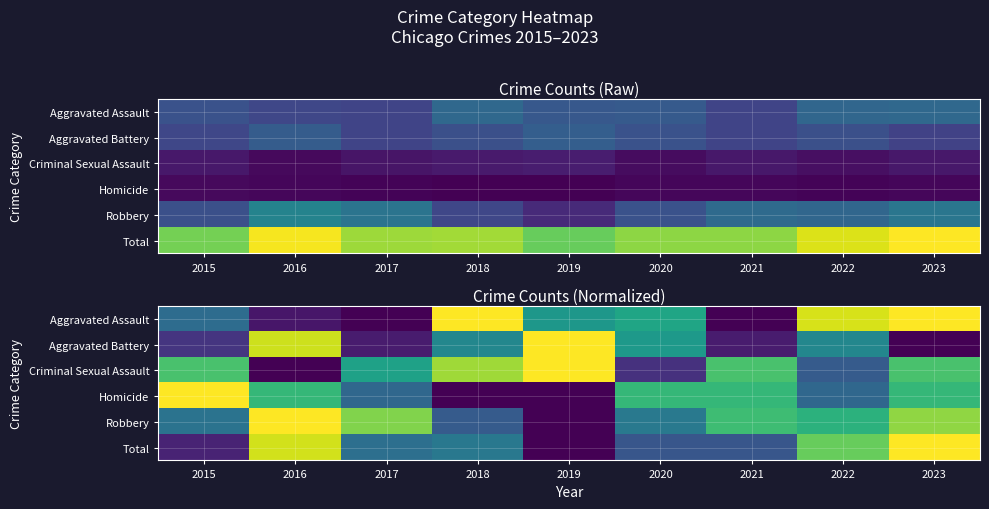

What is the difference between the maximum and minimum values in the Total series?

1.0